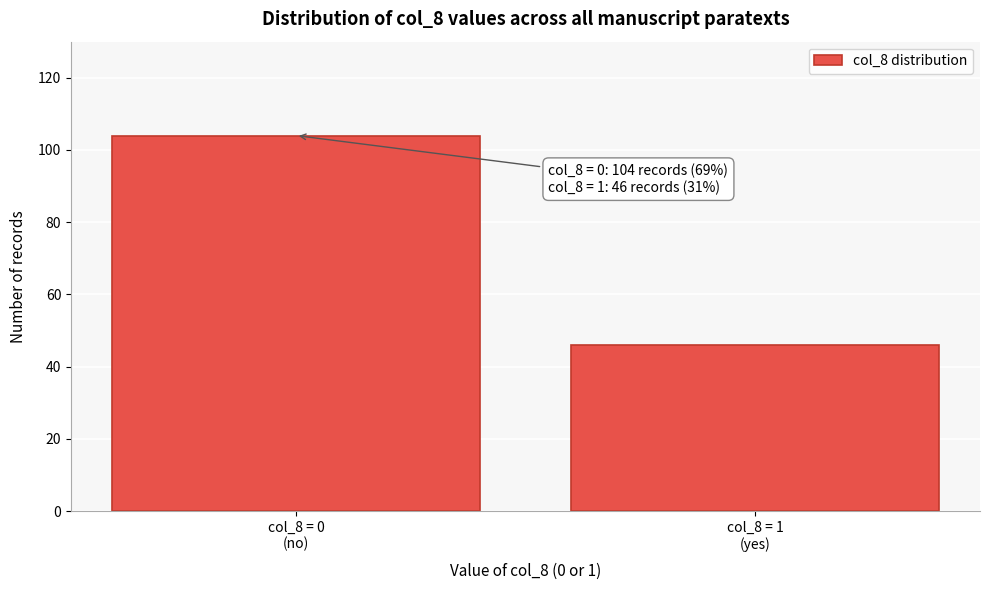

Reading left to right, transcribe all the data shown in this chart.

104	46